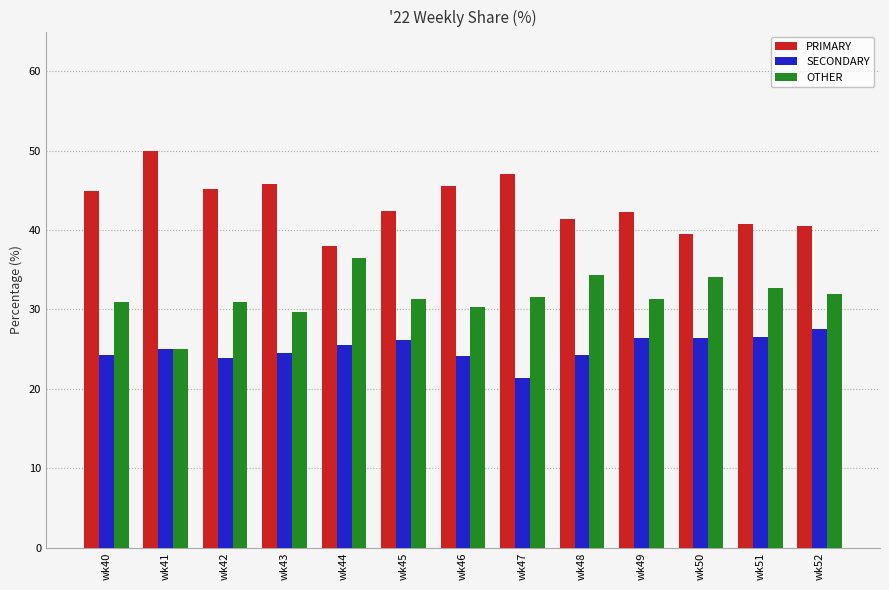

How many data points does each series have?

13